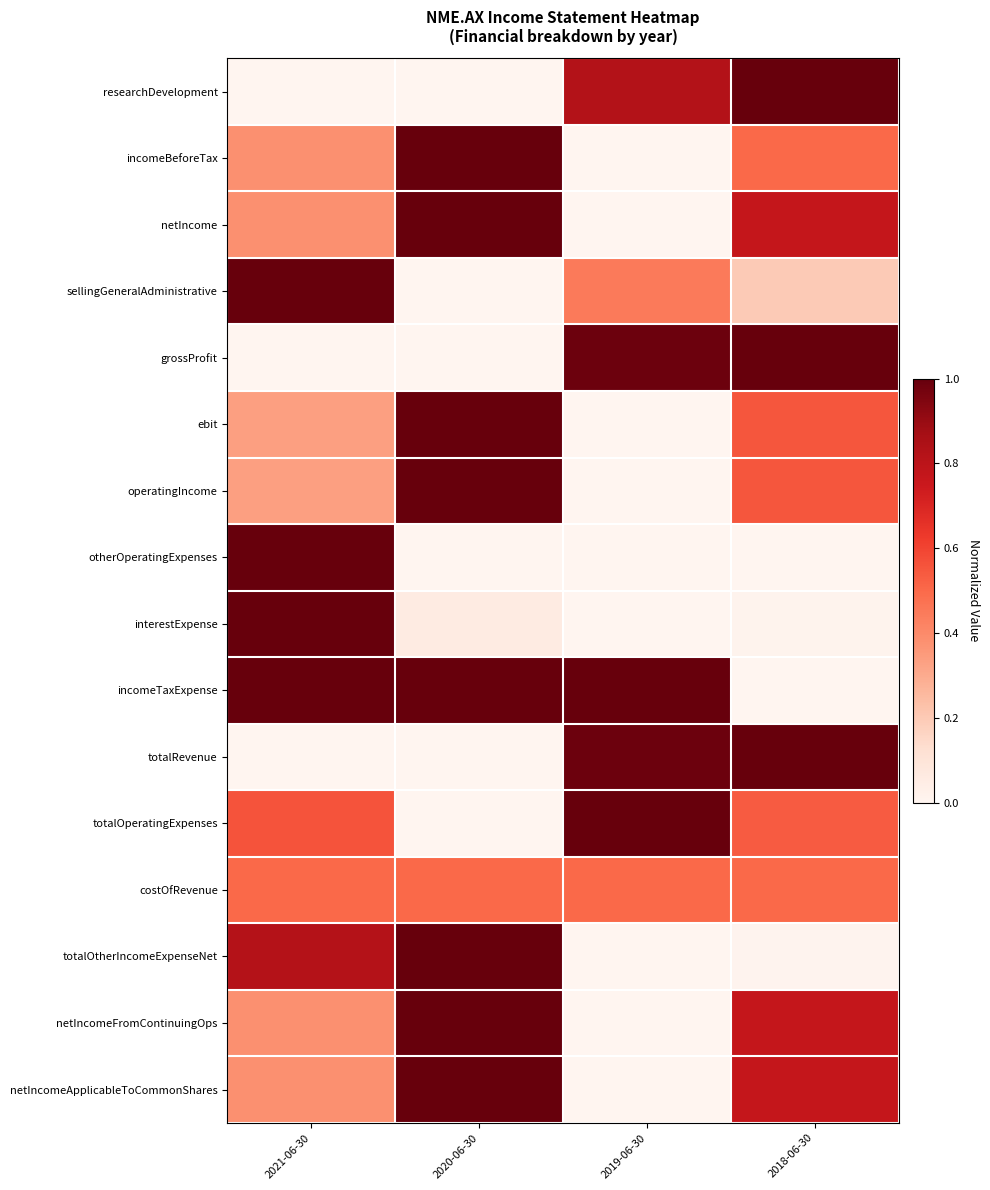

Reading left to right, list all the values displayed in this chart.

researchDevelopment: 2021-06-30=0.0	2020-06-30=0.0	2019-06-30=0.8	2018-06-30=1.0
incomeBeforeTax: 2021-06-30=0.4	2020-06-30=1.0	2019-06-30=0.0	2018-06-30=0.5
netIncome: 2021-06-30=0.4	2020-06-30=1.0	2019-06-30=0.0	2018-06-30=0.8
sellingGeneralAdministrative: 2021-06-30=1.0	2020-06-30=0.0	2019-06-30=0.4	2018-06-30=0.2
grossProfit: 2021-06-30=0.0	2020-06-30=0.0	2019-06-30=1.0	2018-06-30=1.0
ebit: 2021-06-30=0.3	2020-06-30=1.0	2019-06-30=0.0	2018-06-30=0.6
operatingIncome: 2021-06-30=0.3	2020-06-30=1.0	2019-06-30=0.0	2018-06-30=0.6
otherOperatingExpenses: 2021-06-30=1.0	2020-06-30=0.0	2019-06-30=0.0	2018-06-30=0.0
interestExpense: 2021-06-30=1.0	2020-06-30=0.1	2019-06-30=0.0	2018-06-30=0.0
incomeTaxExpense: 2021-06-30=1.0	2020-06-30=1.0	2019-06-30=1.0	2018-06-30=0.0
totalRevenue: 2021-06-30=0.0	2020-06-30=0.0	2019-06-30=1.0	2018-06-30=1.0
totalOperatingExpenses: 2021-06-30=0.6	2020-06-30=0.0	2019-06-30=1.0	2018-06-30=0.5
costOfRevenue: 2021-06-30=0.5	2020-06-30=0.5	2019-06-30=0.5	2018-06-30=0.5
totalOtherIncomeExpenseNet: 2021-06-30=0.8	2020-06-30=1.0	2019-06-30=0.0	2018-06-30=0.0
netIncomeFromContinuingOps: 2021-06-30=0.4	2020-06-30=1.0	2019-06-30=0.0	2018-06-30=0.8
netIncomeApplicableToCommonShares: 2021-06-30=0.4	2020-06-30=1.0	2019-06-30=0.0	2018-06-30=0.8